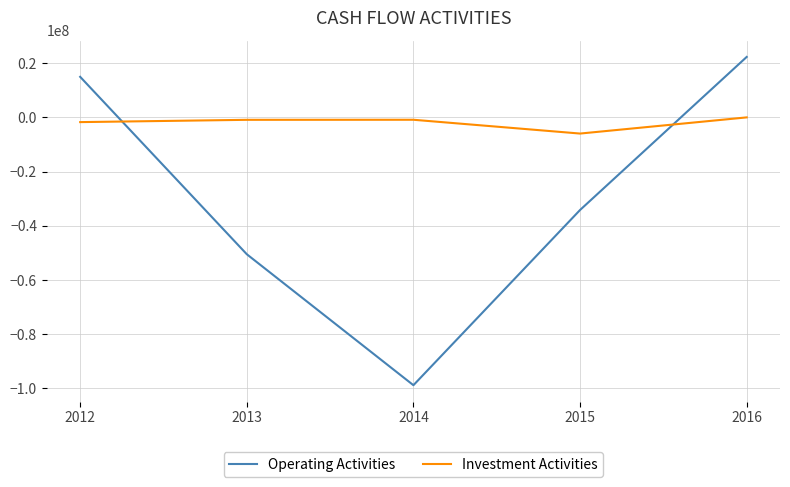

Does the chart display data point markers on the line(s)?

No